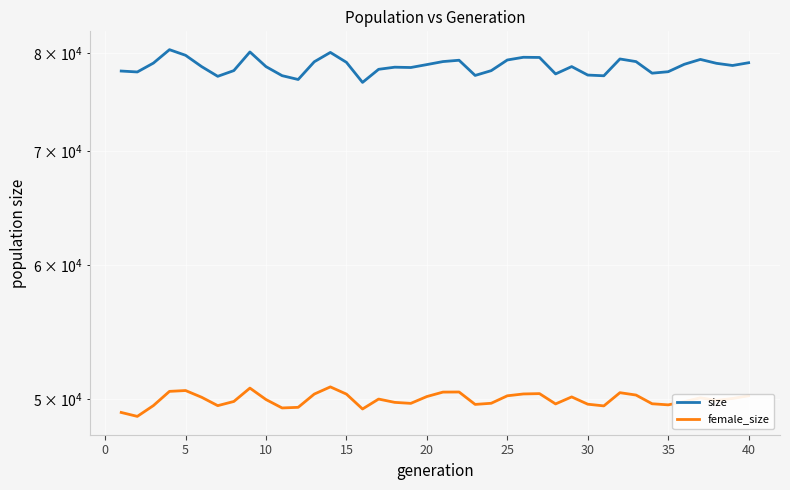

Is it true that size equals 103139 at 35?

False